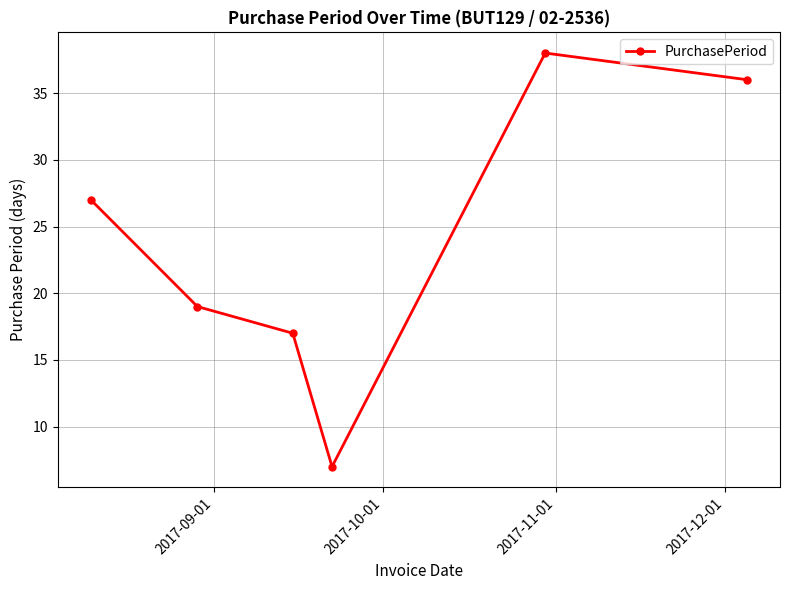

What is the maximum value shown in the chart?

38